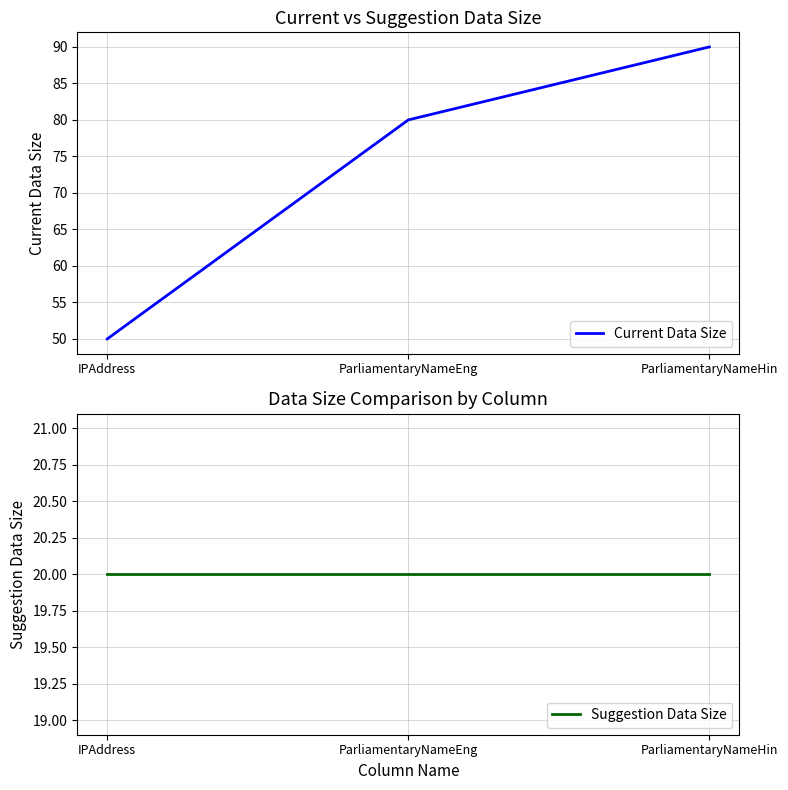

What value does the Current Data Size series have at ParliamentaryNameHin?

90